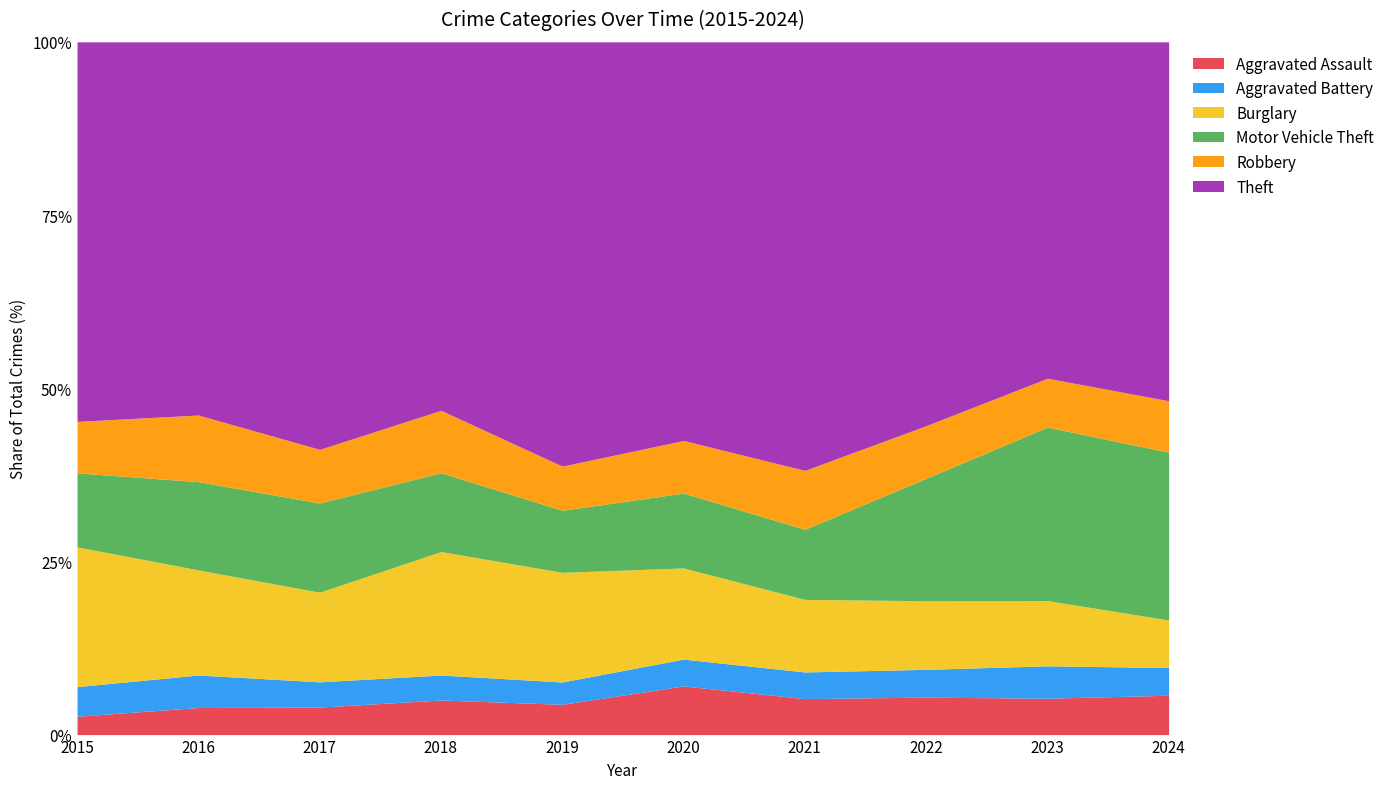

What is the total value across all series at 2018?

100.0